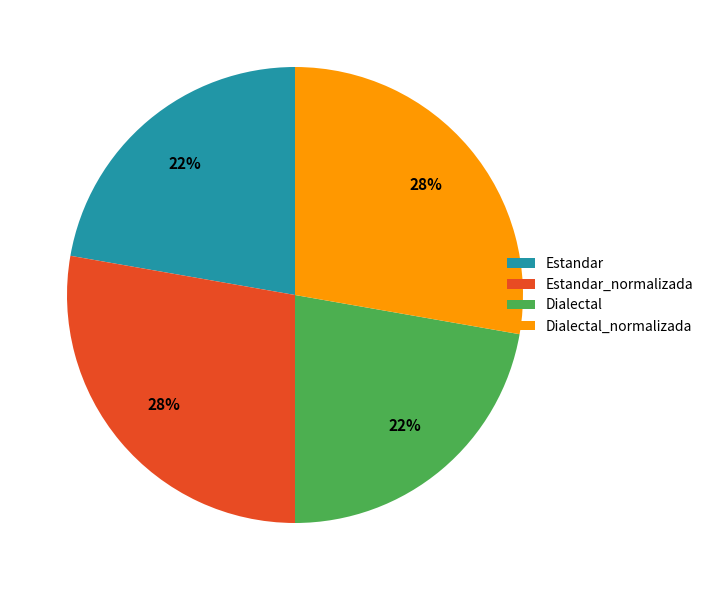

Is there a majority slice in this chart?

No